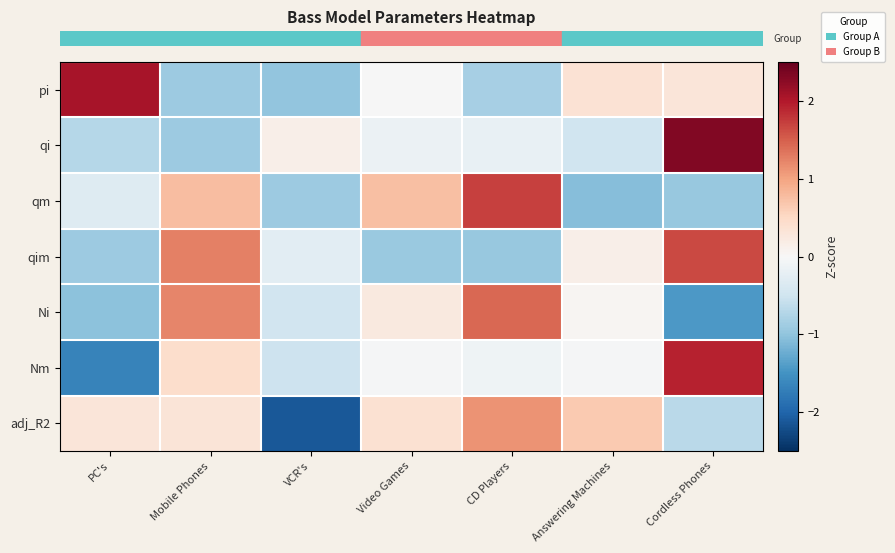

Reading left to right, transcribe all the data shown in this chart.

row_0: PC's=2.1	Mobile Phones=-0.9	VCR's=-1.0	Video Games=-0.0	CD Players=-0.8	Answering Machines=0.4	Cordless Phones=0.3
row_1: PC's=-0.7	Mobile Phones=-0.9	VCR's=0.1	Video Games=-0.2	CD Players=-0.2	Answering Machines=-0.5	Cordless Phones=2.3
row_2: PC's=-0.3	Mobile Phones=0.8	VCR's=-0.9	Video Games=0.8	CD Players=1.7	Answering Machines=-1.1	Cordless Phones=-0.9
row_3: PC's=-0.9	Mobile Phones=1.3	VCR's=-0.3	Video Games=-0.9	CD Players=-0.9	Answering Machines=0.1	Cordless Phones=1.7
row_4: PC's=-1.0	Mobile Phones=1.2	VCR's=-0.5	Video Games=0.3	CD Players=1.4	Answering Machines=0.0	Cordless Phones=-1.4
row_5: PC's=-1.7	Mobile Phones=0.4	VCR's=-0.5	Video Games=-0.0	CD Players=-0.1	Answering Machines=-0.0	Cordless Phones=1.9
row_6: PC's=0.3	Mobile Phones=0.3	VCR's=-2.1	Video Games=0.4	CD Players=1.1	Answering Machines=0.7	Cordless Phones=-0.7